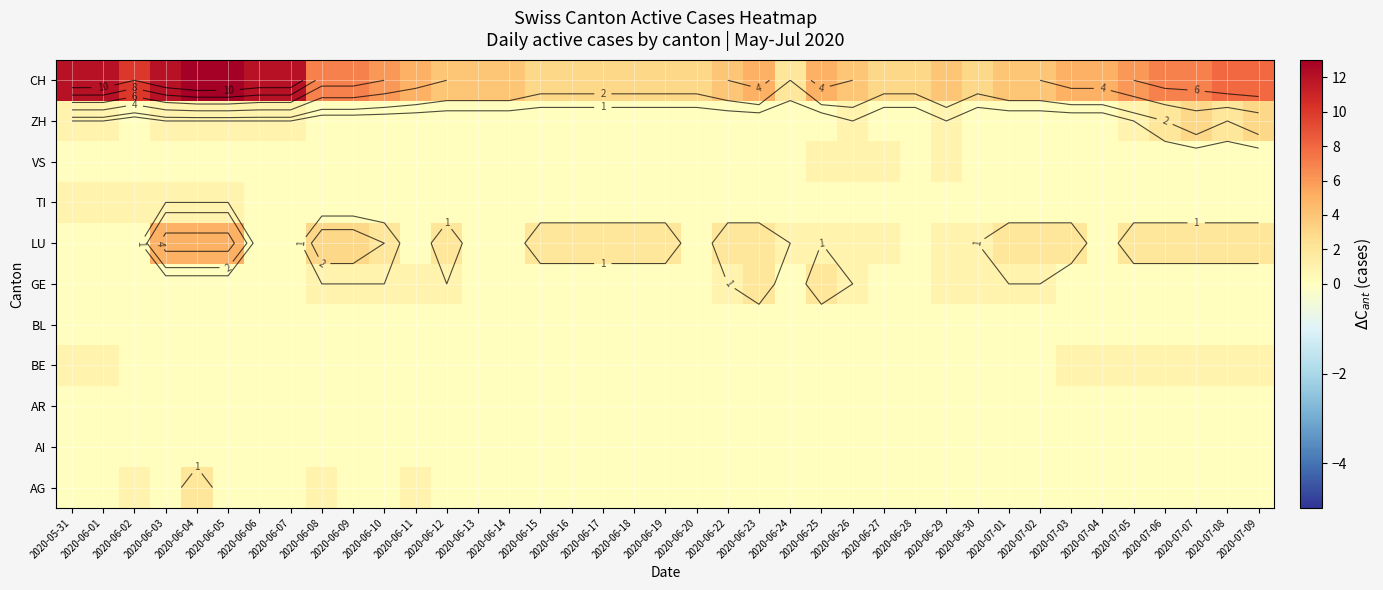

What is the difference between the maximum and minimum values in the VS series?

1